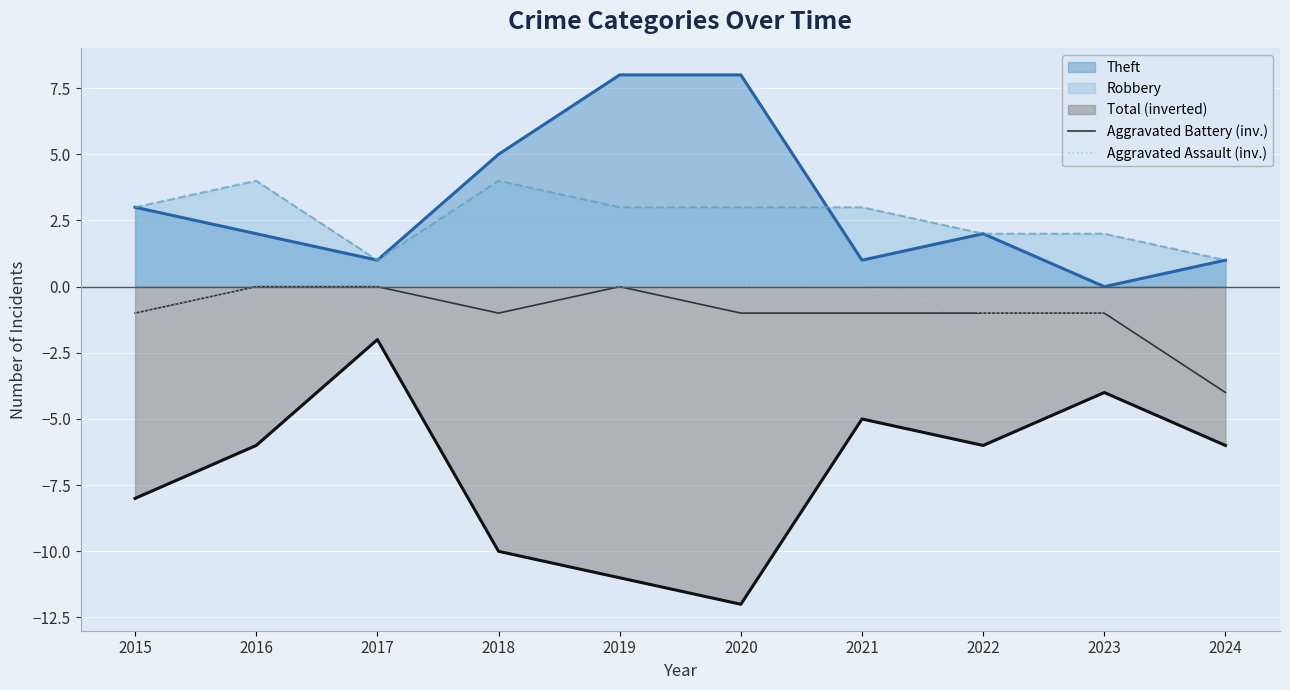

Which has a higher value, 2024 or 2019?

2019